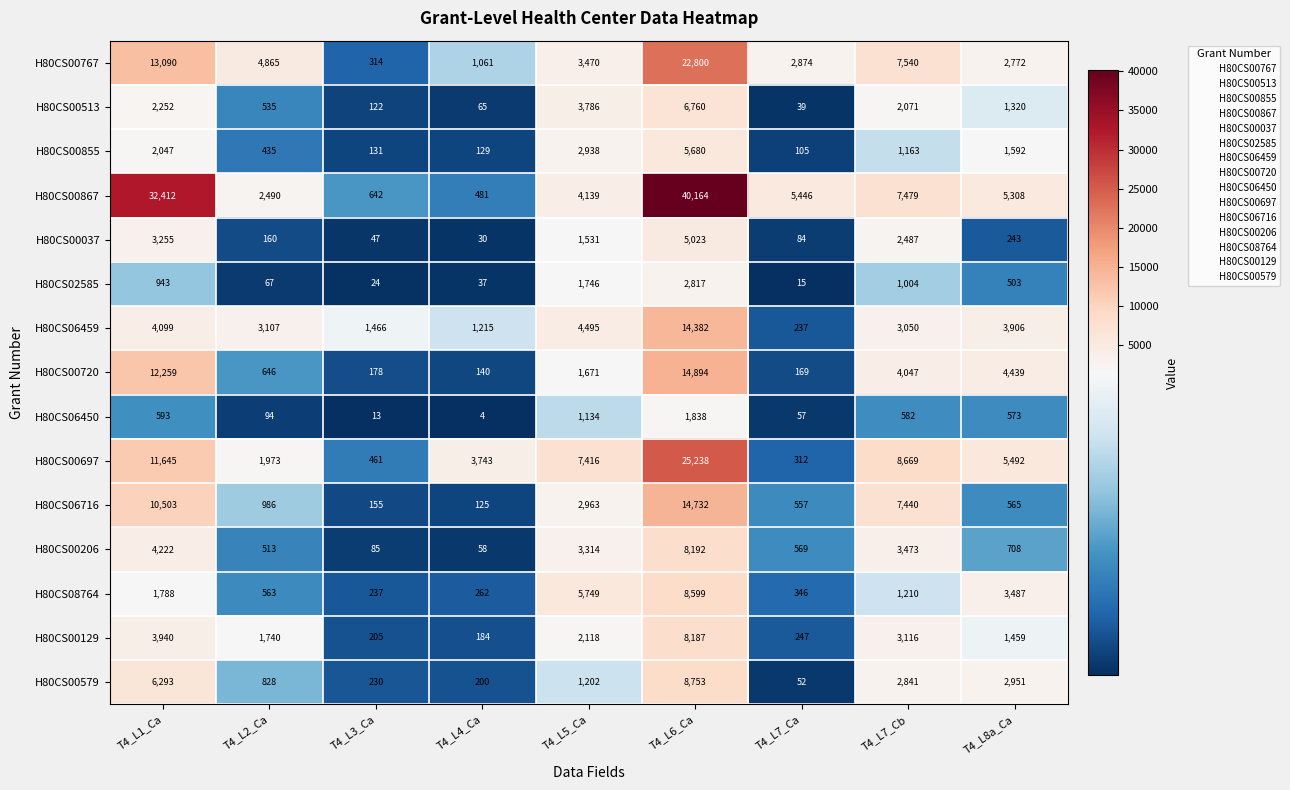

Rank the series at T4_L1_Ca from lowest to highest value.

H80CS06450, H80CS02585, H80CS08764, H80CS00855, H80CS00513, H80CS00037, H80CS00129, H80CS06459, H80CS00206, H80CS00579, H80CS06716, H80CS00697, H80CS00720, H80CS00767, H80CS00867